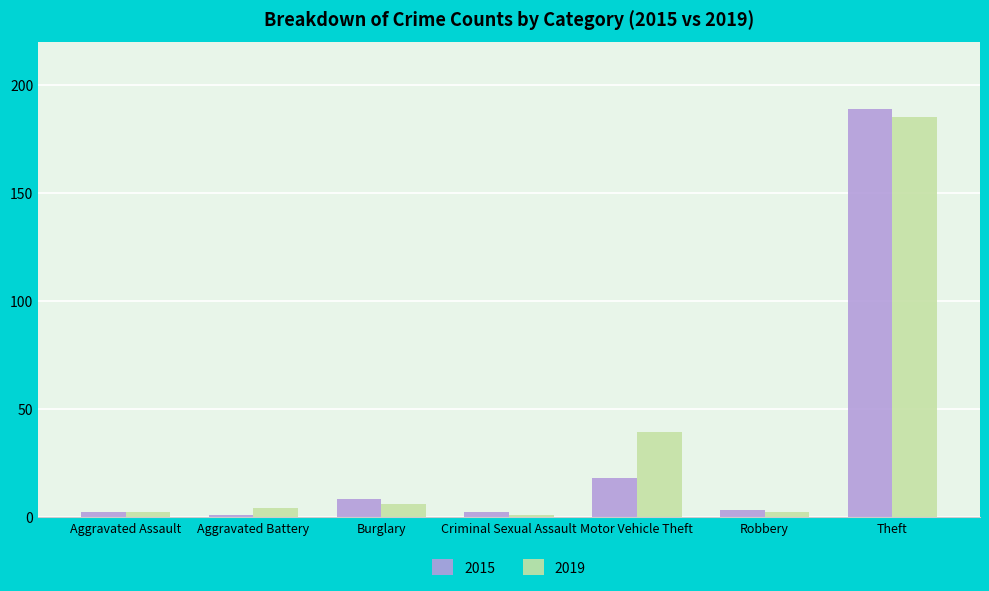

What position from the right is Aggravated Battery?

6